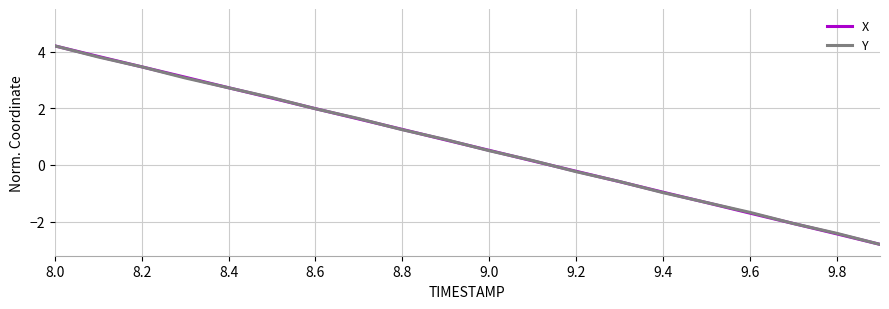

Does the chart have visible grid lines?

Yes